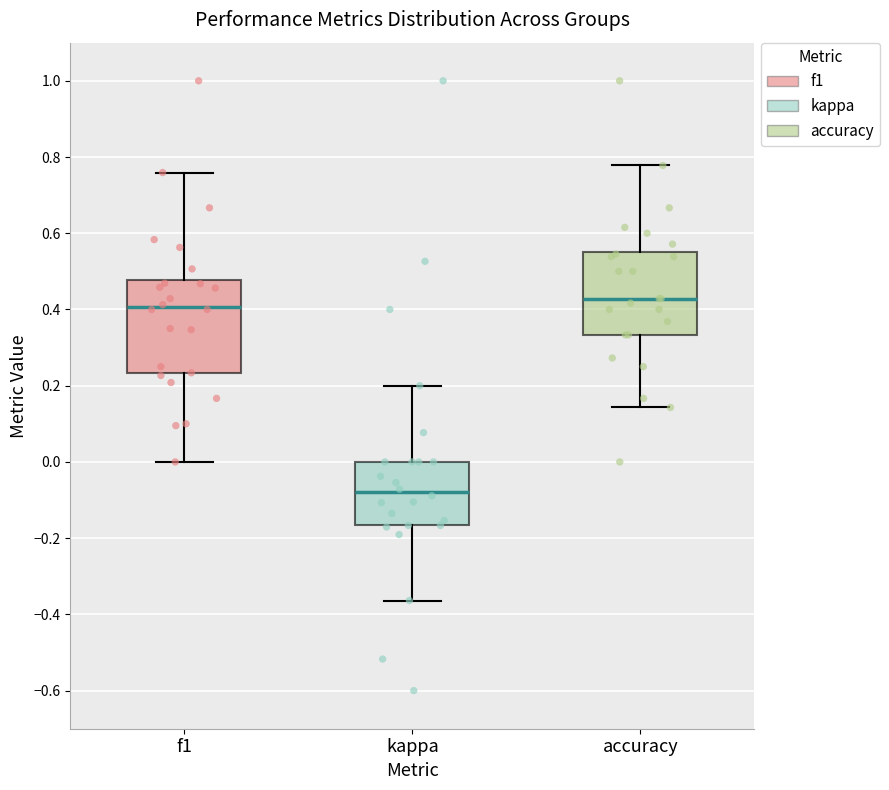

Where does the upper whisker of the box for accuracy end on the y-axis? The values are not printed on the chart, so give them approximately, as read against the axis.

0.78